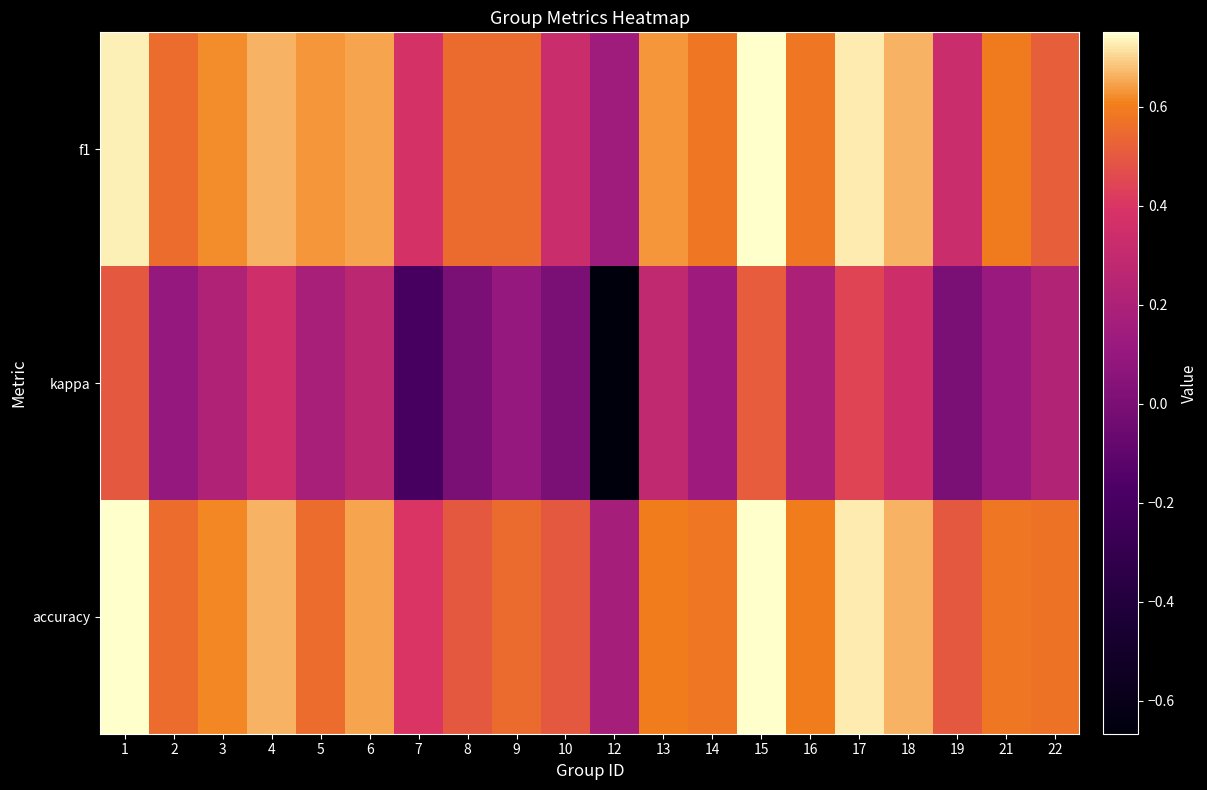

Reading right to left, list all the values displayed in this chart.

f1: 22=0.5	21=0.6	19=0.3	18=0.7	17=0.7	16=0.6	15=0.8	14=0.6	13=0.6	12=0.1	10=0.3	9=0.5	8=0.5	7=0.4	6=0.6	5=0.6	4=0.7	3=0.6	2=0.6	1=0.7
kappa: 22=0.2	21=0.1	19=0.0	18=0.3	17=0.4	16=0.2	15=0.5	14=0.1	13=0.3	12=-0.7	10=0.0	9=0.1	8=0.0	7=-0.2	6=0.3	5=0.2	4=0.3	3=0.2	2=0.1	1=0.5
accuracy: 22=0.6	21=0.6	19=0.5	18=0.7	17=0.7	16=0.6	15=0.8	14=0.6	13=0.6	12=0.2	10=0.5	9=0.5	8=0.5	7=0.4	6=0.6	5=0.6	4=0.7	3=0.6	2=0.6	1=0.8